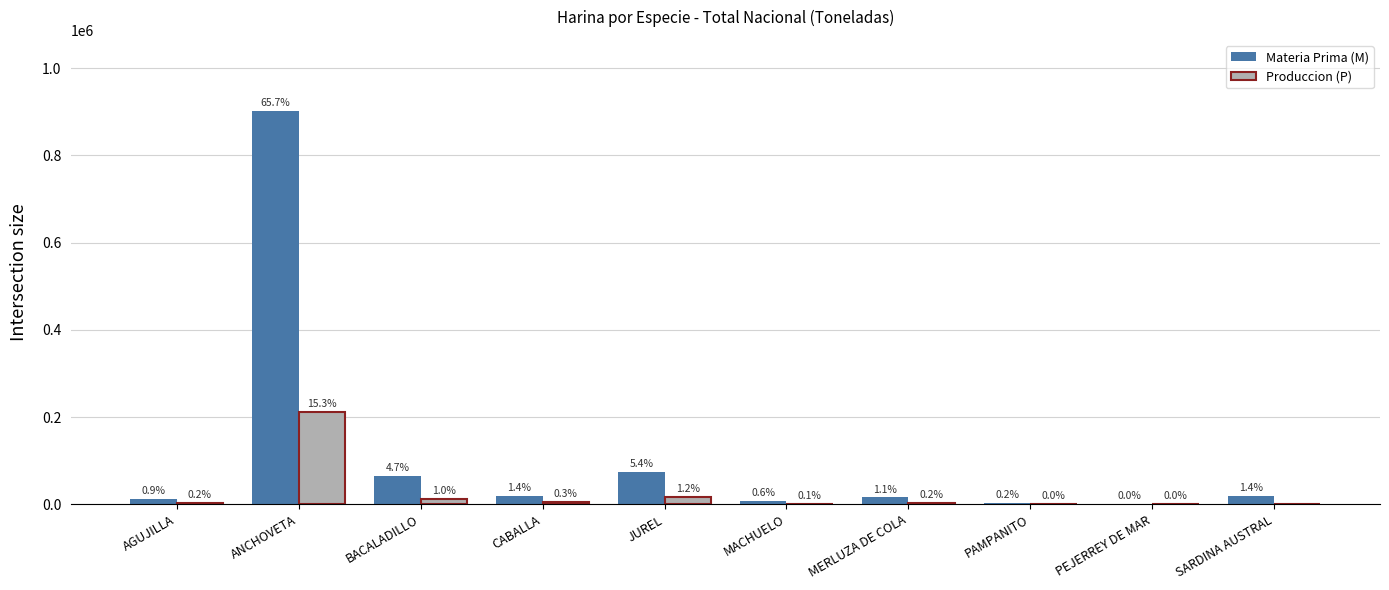

What is the total value across all series at MACHUELO?

10045